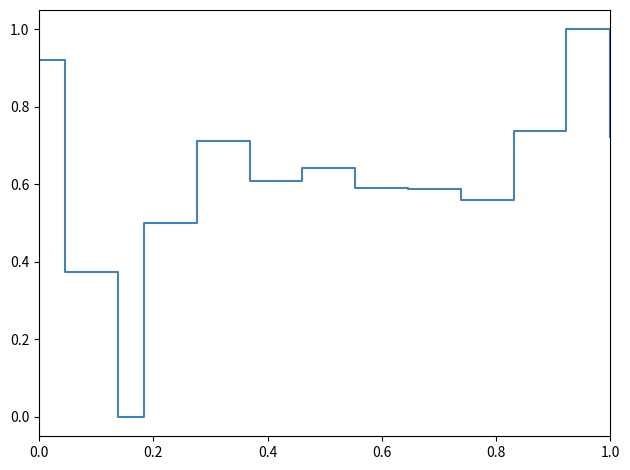

What is the difference between the maximum and minimum values?

1.0